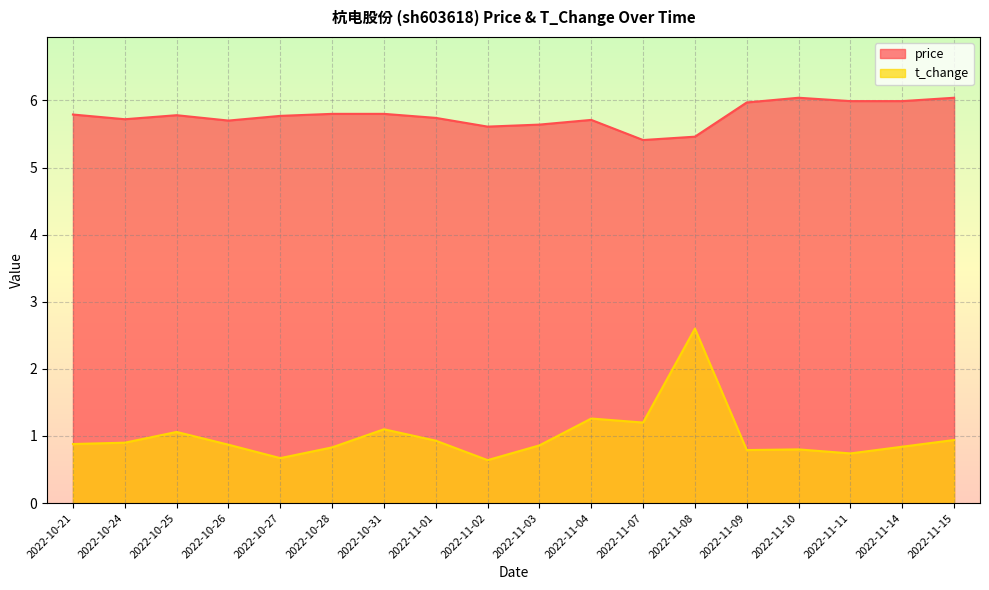

What is the approximate value of t_change at 2022-10-31?

1.1